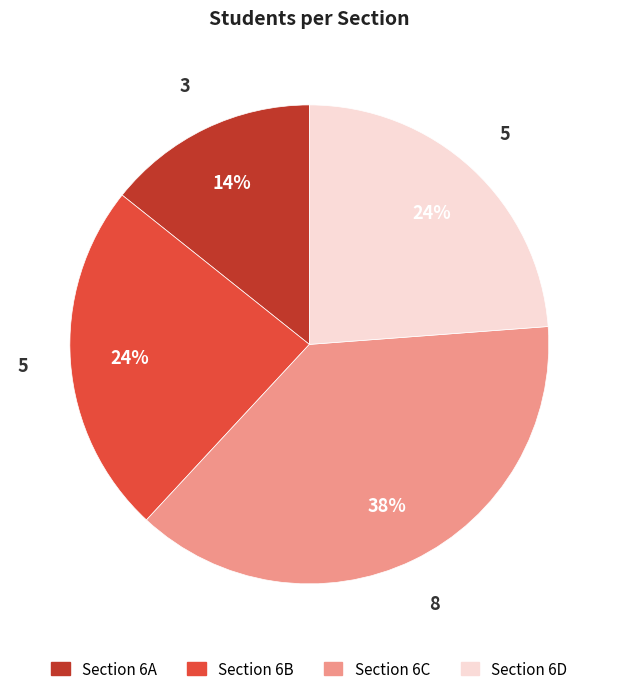

What percentage is the Section 6B slice, to the nearest percent?

24%